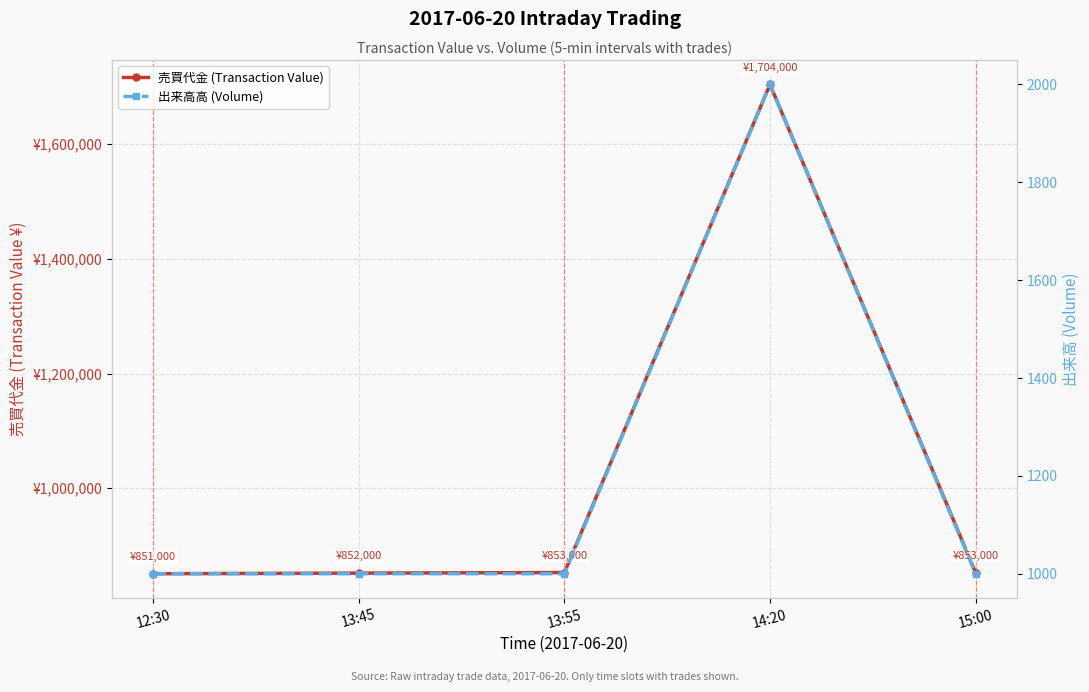

Which label corresponds to the smallest value in the chart?

12:30